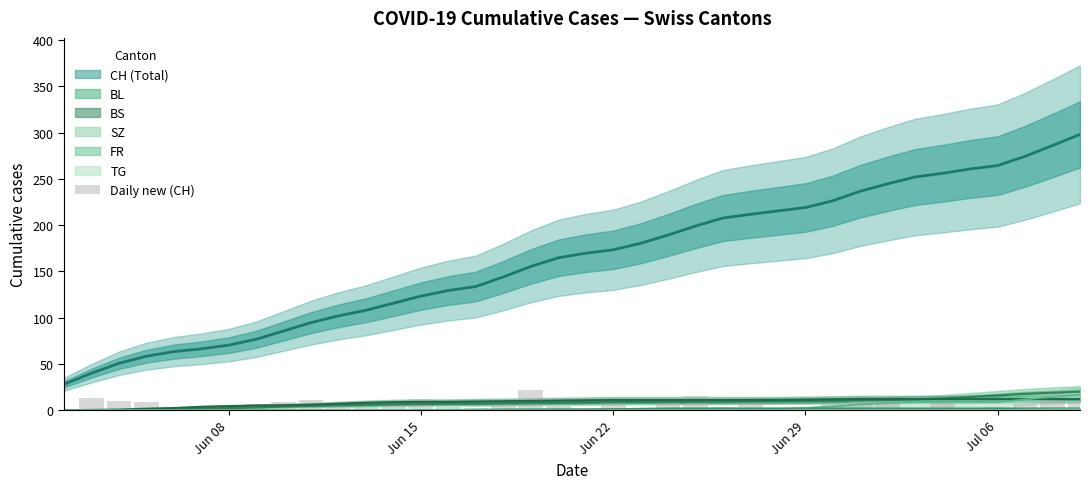

Which label corresponds to the smallest value in the chart?

Jun 08